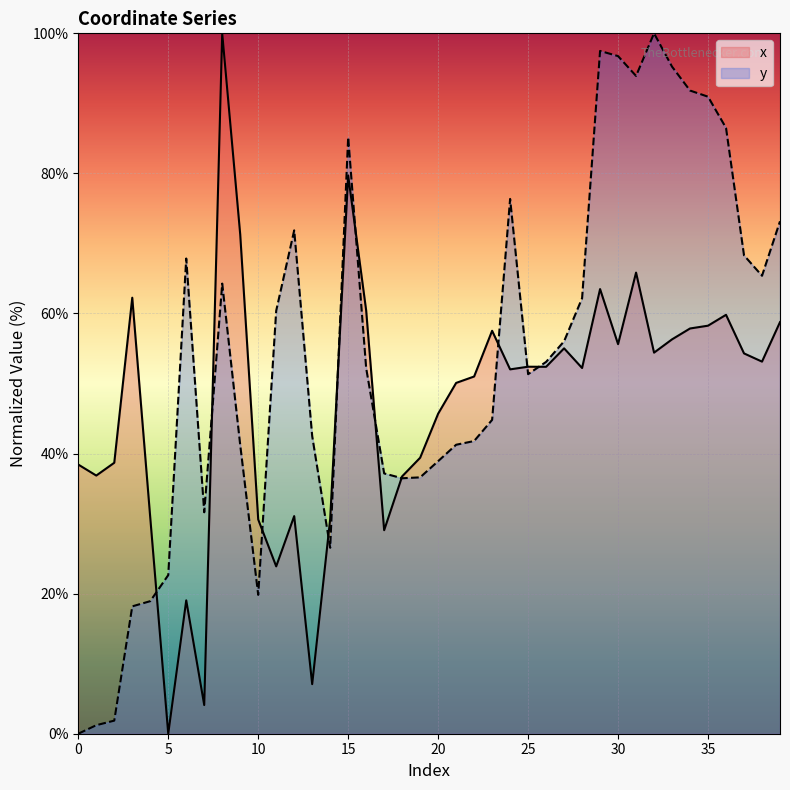

How many positive values does the y series have?

39